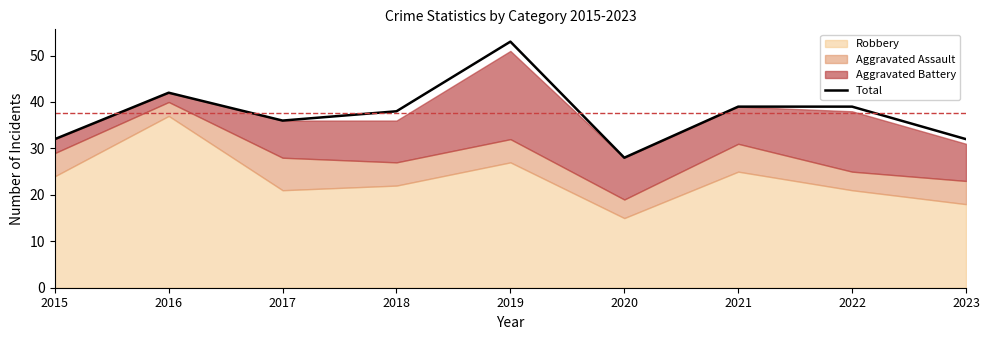

Rank the categories by value from lowest to highest.

2020, 2015, 2023, 2017, 2018, 2021, 2022, 2016, 2019